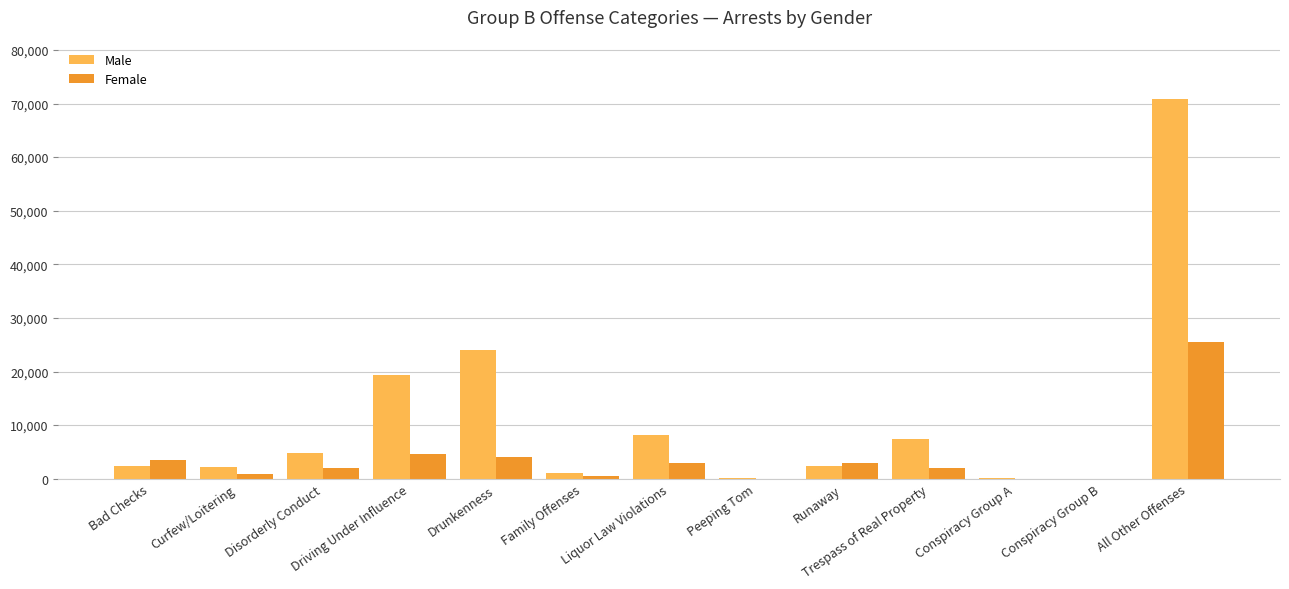

What is the approximate value of Male at Curfew/Loitering?

2155